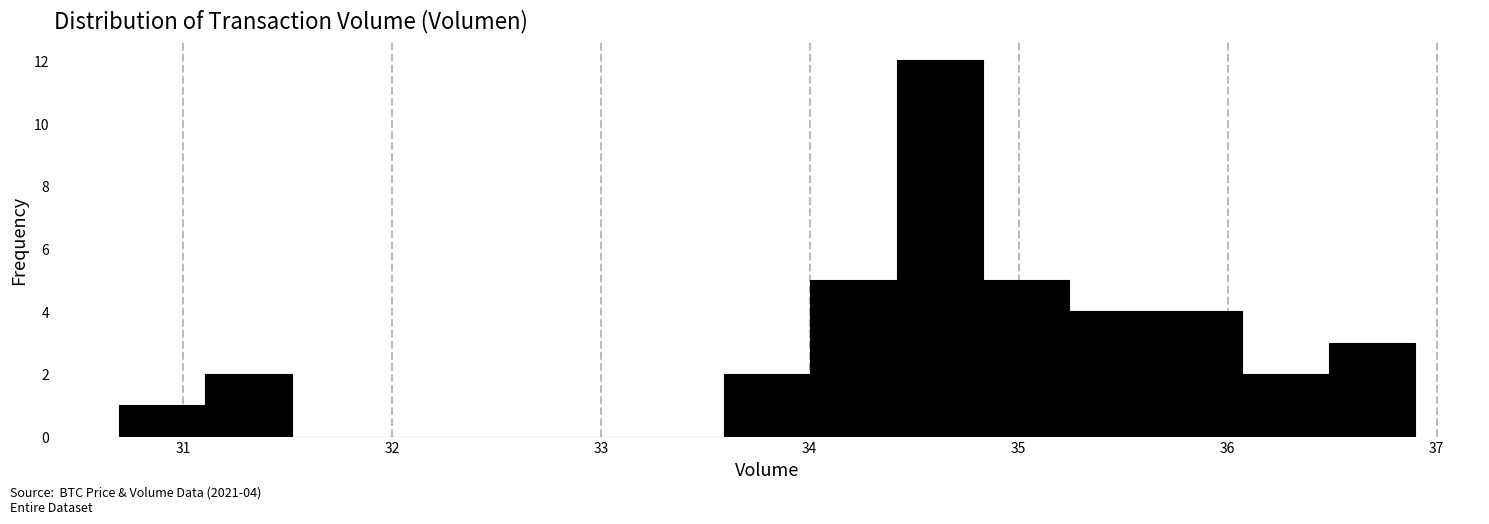

Over which range of the x-axis is the bar tallest?

34.4 to 34.8